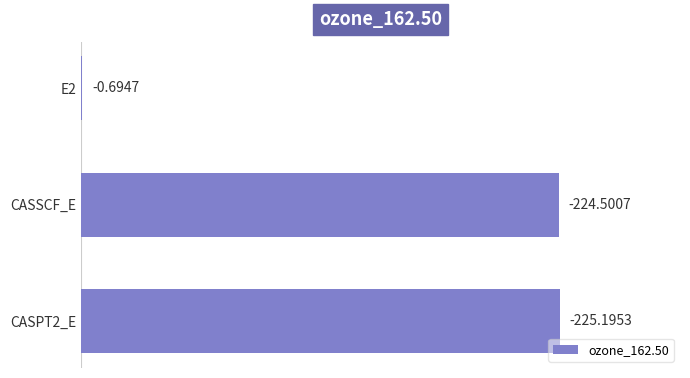

Are the bars horizontal?

Yes